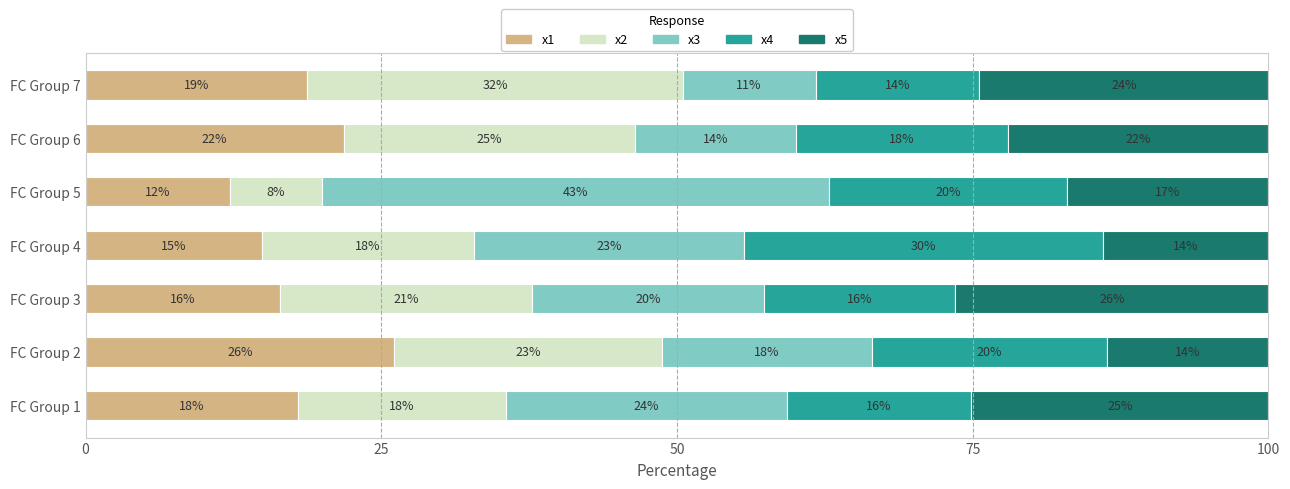

What are all the series names shown in the legend?

x1, x2, x3, x4, x5